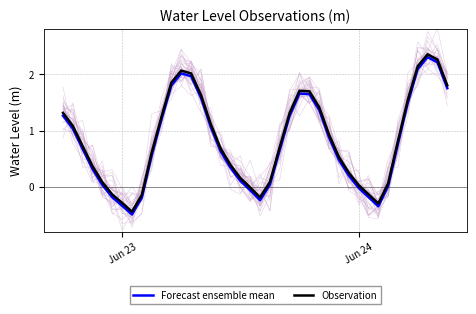

Which series has the largest range (max minus min)?

Forecast ensemble mean